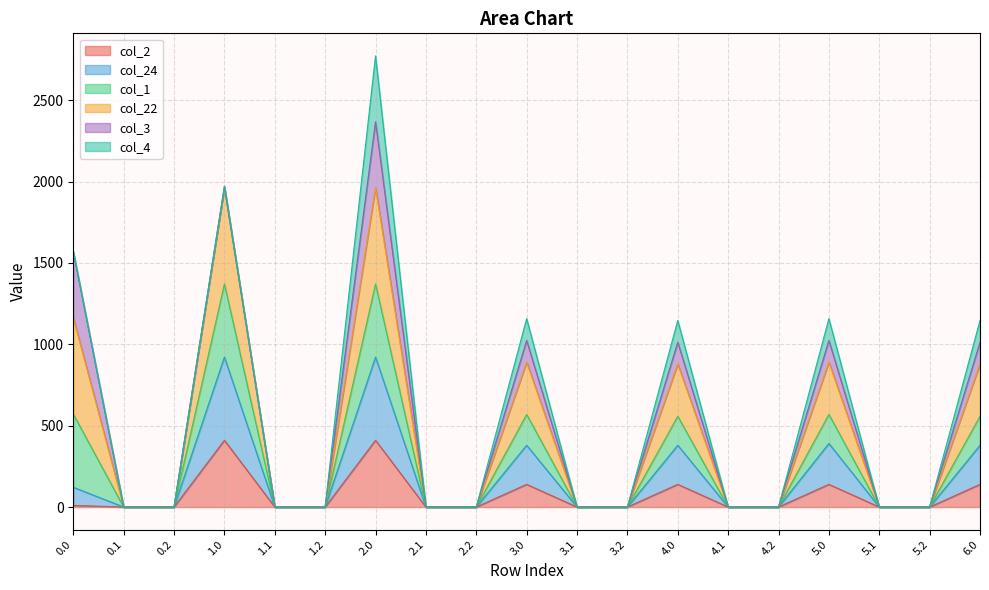

Rank the series at 1.2 from lowest to highest value.

col_2, col_24, col_22